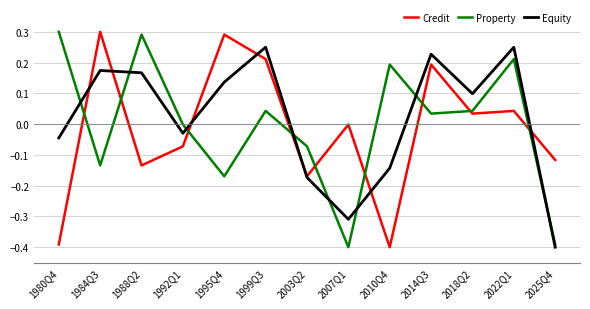

What is the difference between the highest and lowest values at 1995Q4?

0.5